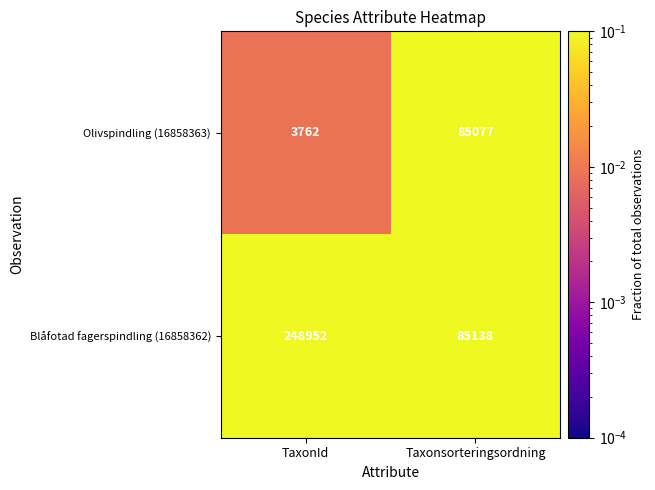

Which series has the largest range (max minus min)?

Blåfotad fagerspindling (16858362)